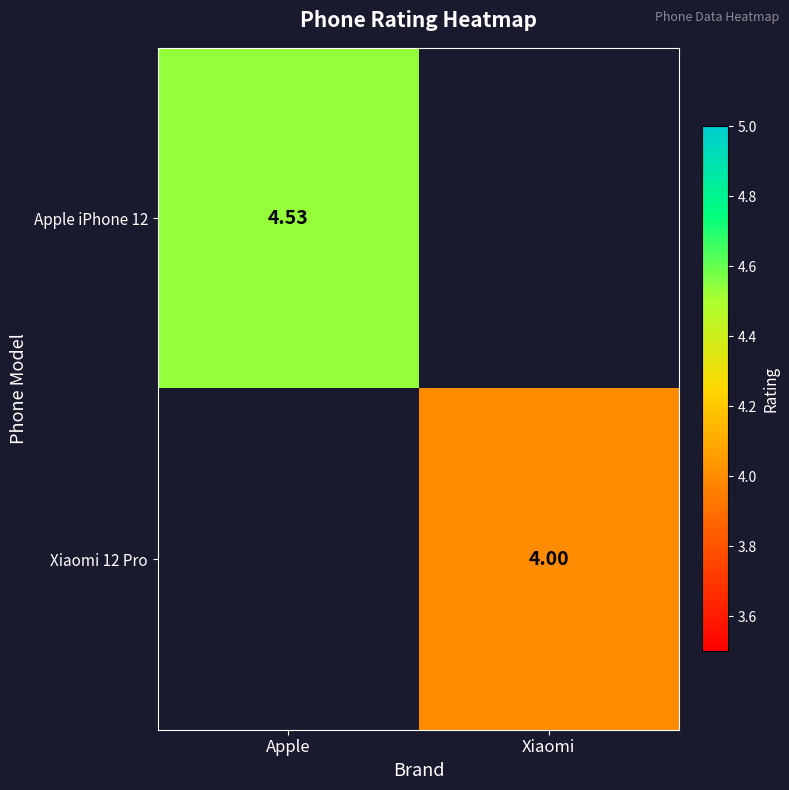

Which has a higher value, Xiaomi or Apple?

Apple